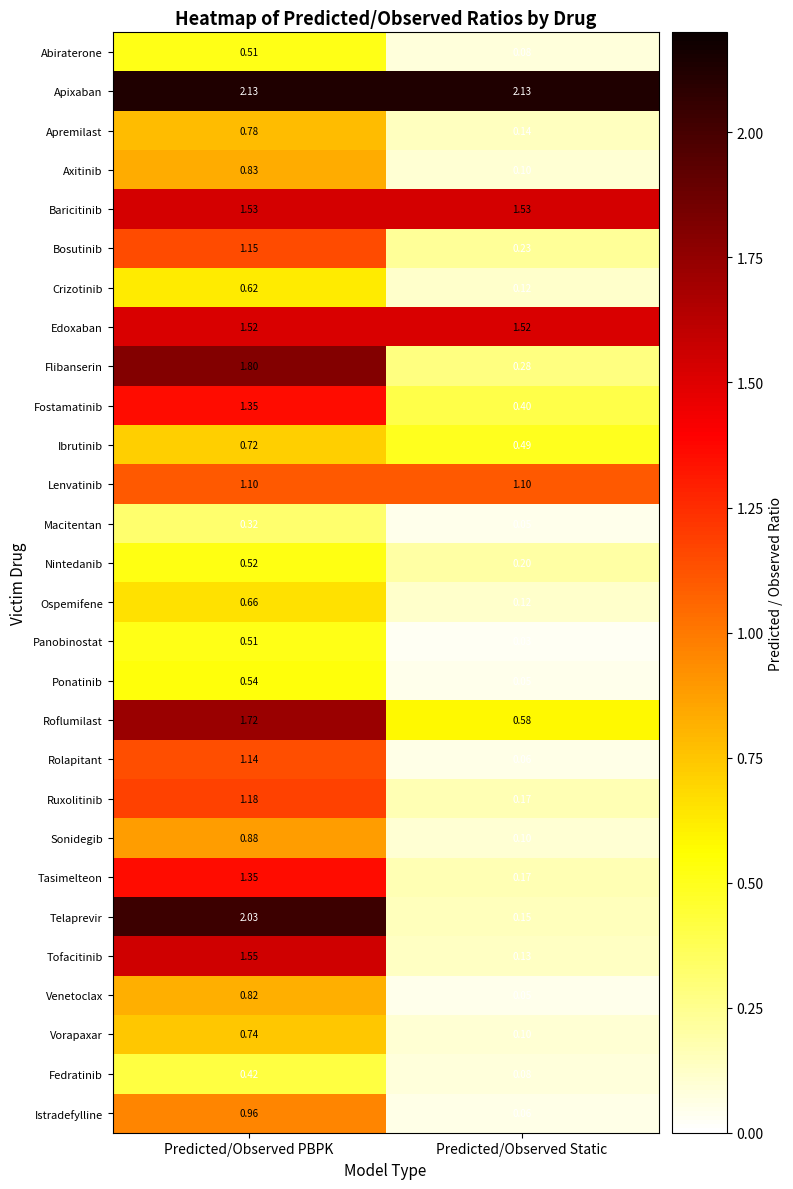

Between Predicted/Observed PBPK and Predicted/Observed Static, which series saw the biggest shift?

Telaprevir